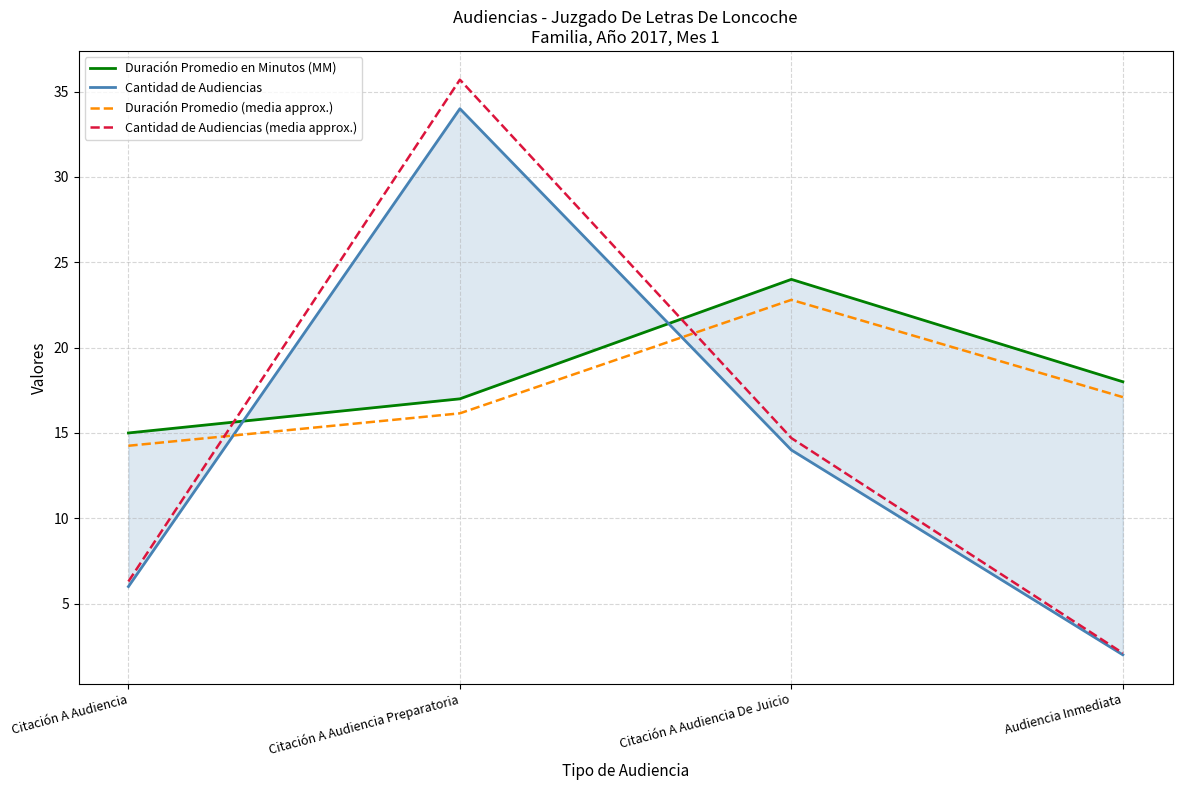

What is the difference between the second highest and minimum values in the Duración Promedio (media approx.) series?

2.8